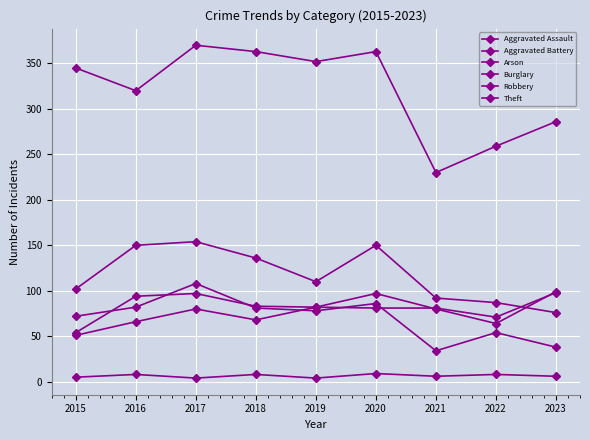

Does the chart have visible grid lines?

Yes